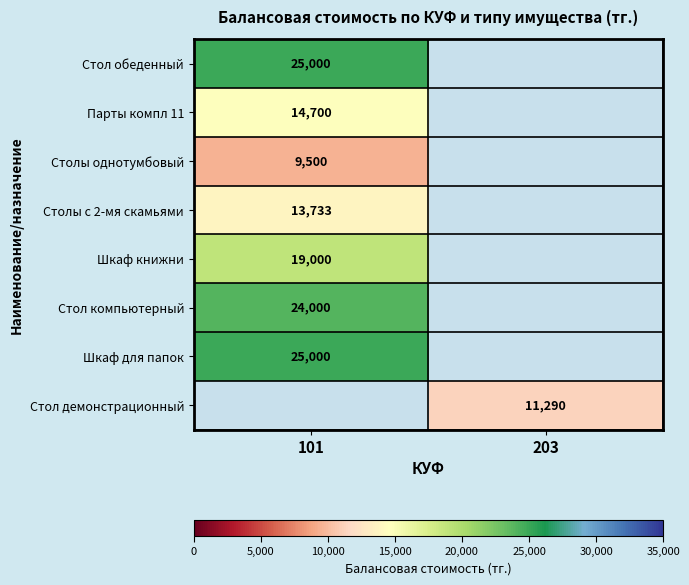

True or false: Стол демонстрационный has a value of 4184.2 at 203.

False